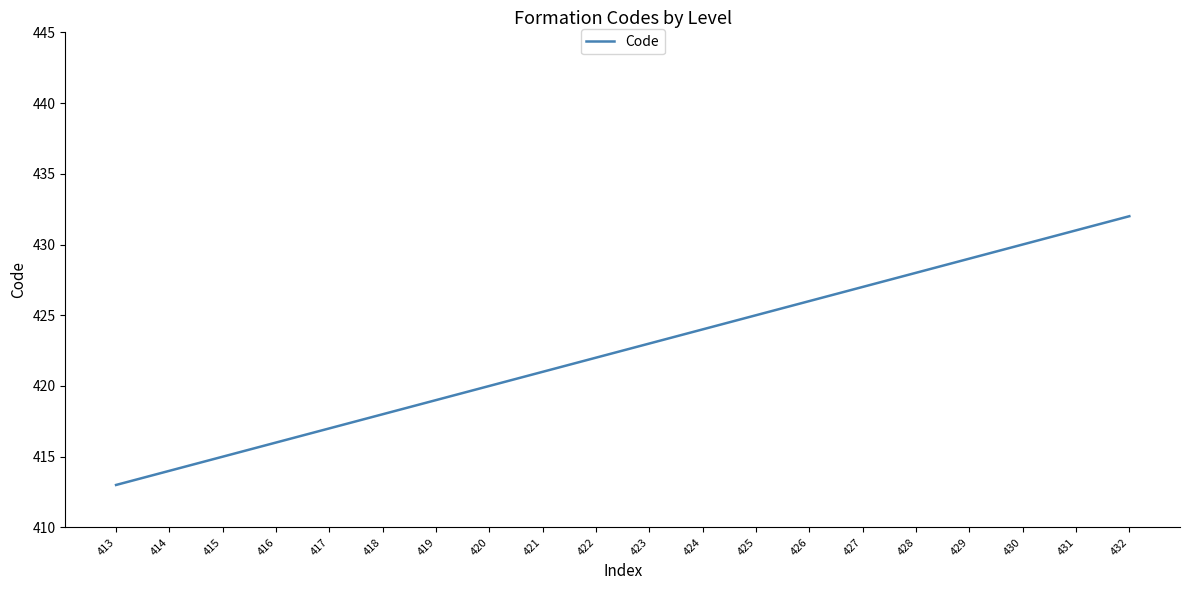

The value at 426 is 649. True or false?

False